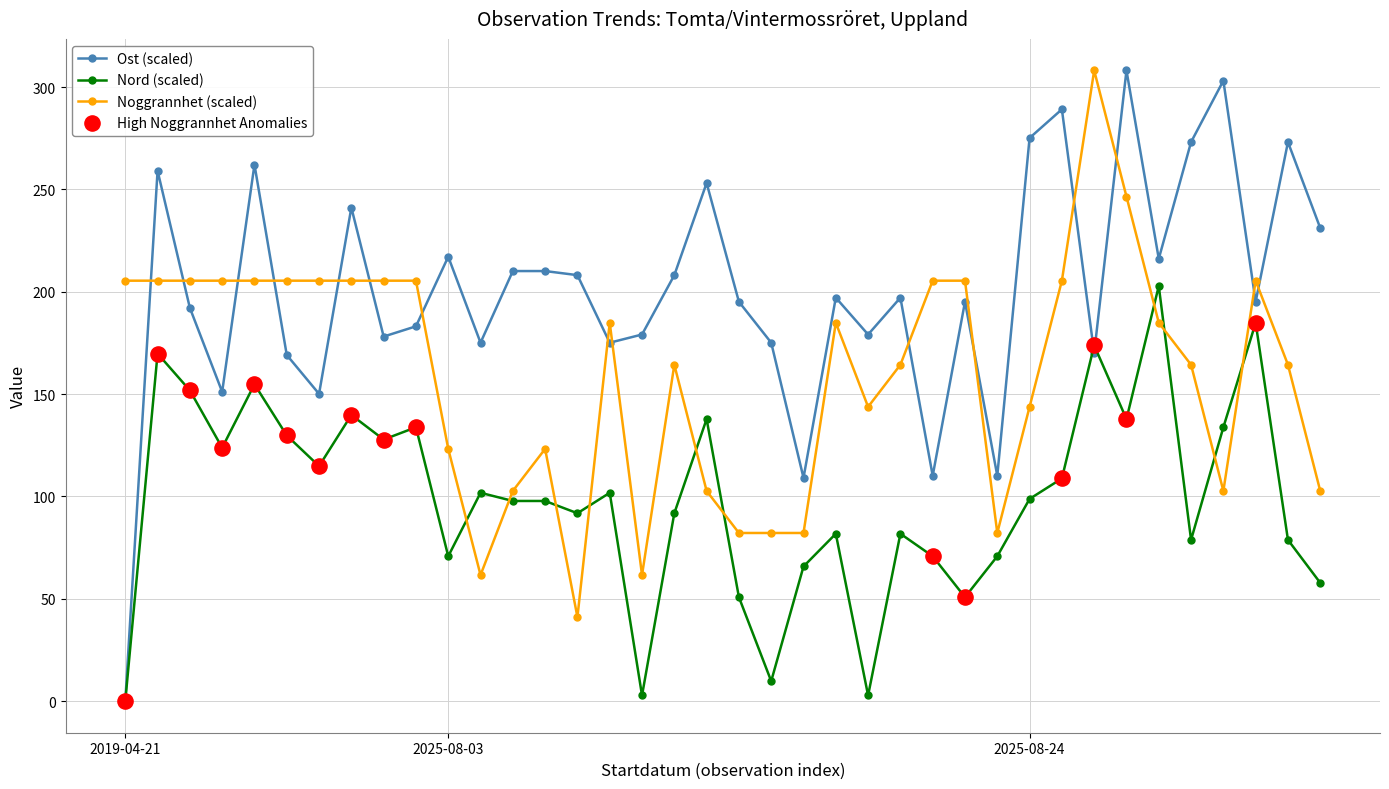

Which series has the largest total across all categories?

Ost (scaled)